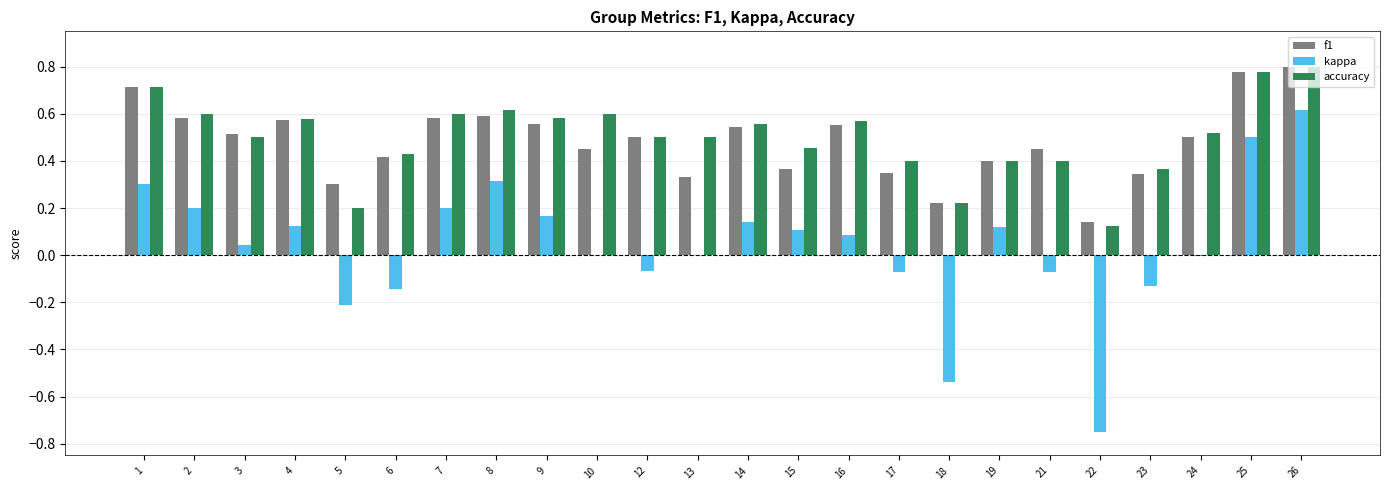

How many groups of bars are there?

24